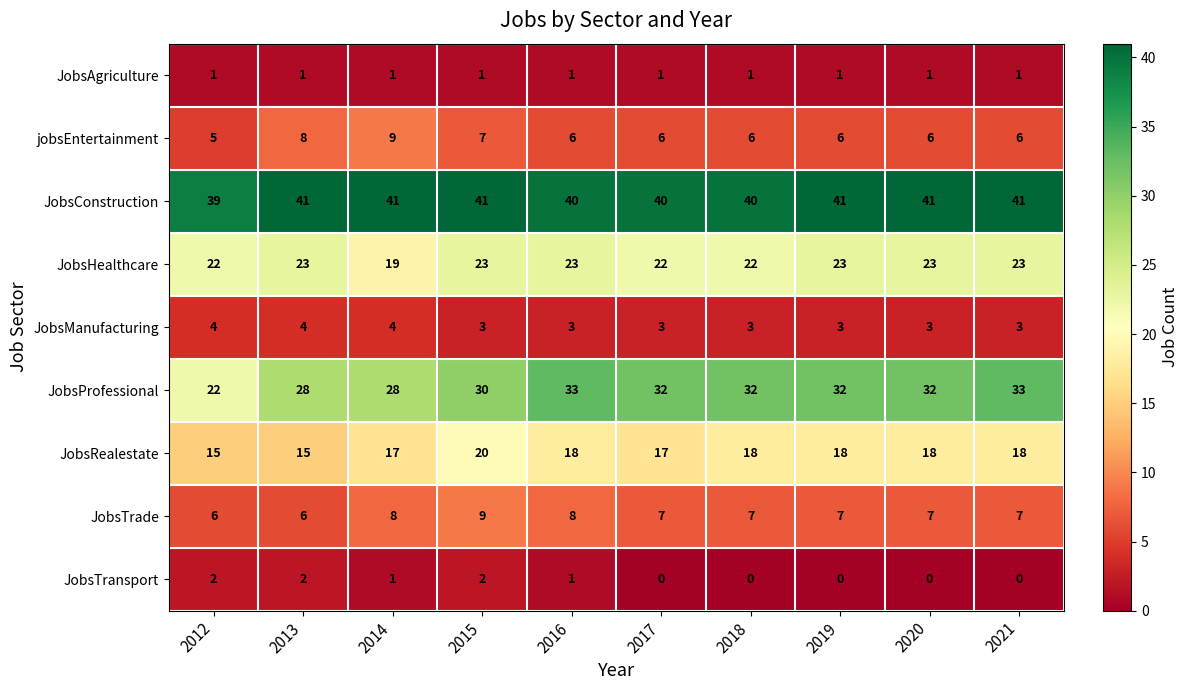

The value of JobsProfessional at 2019 is 11. True or false?

False